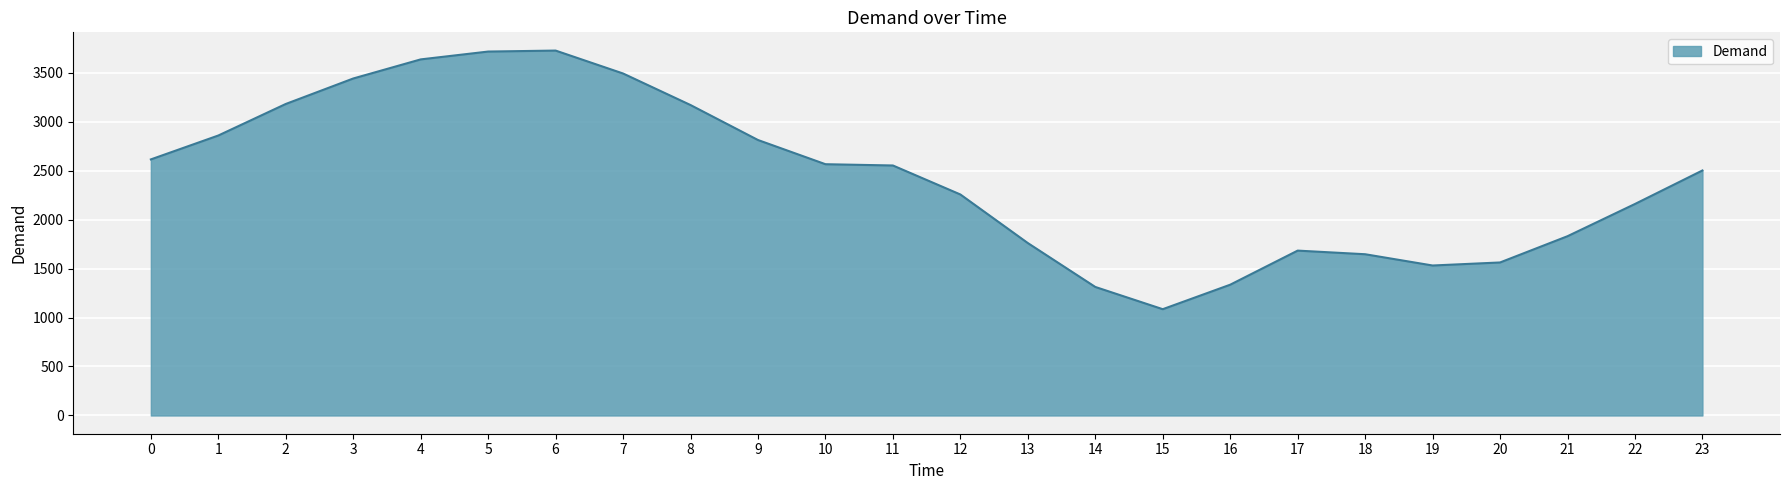

The value at 20 is 1562. True or false?

True